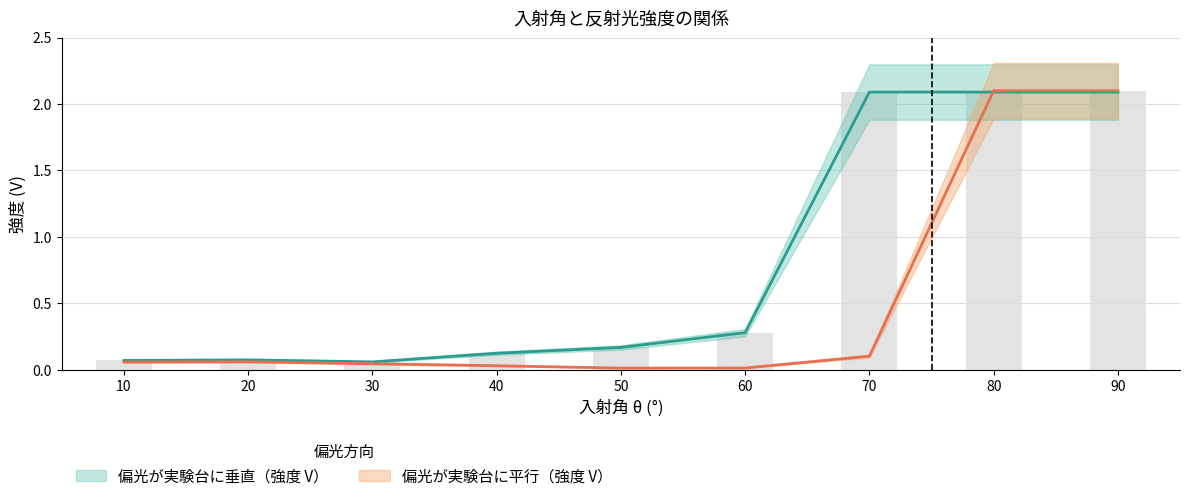

What is the approximate value of 偏光が実験台に垂直（強度 V） at 50?

0.2